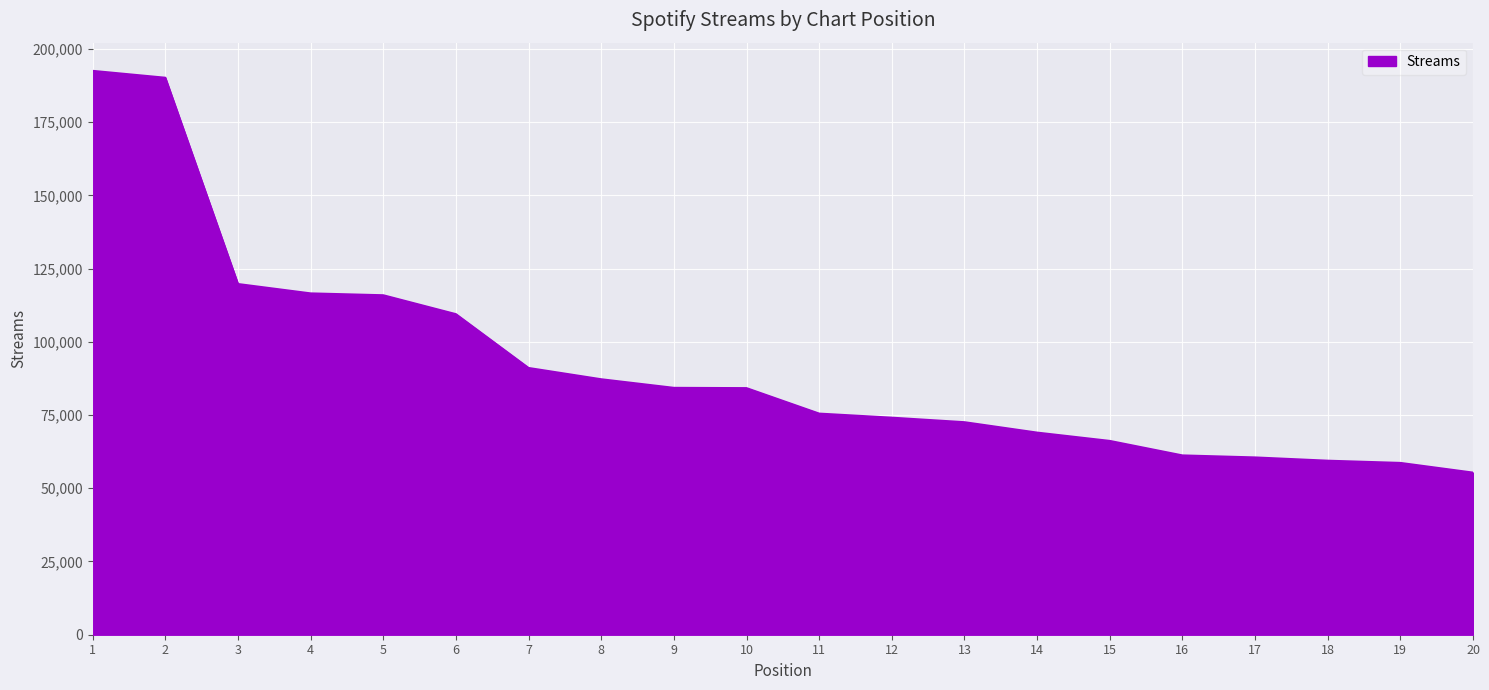

Read the value at 1, to the nearest 100.

192500